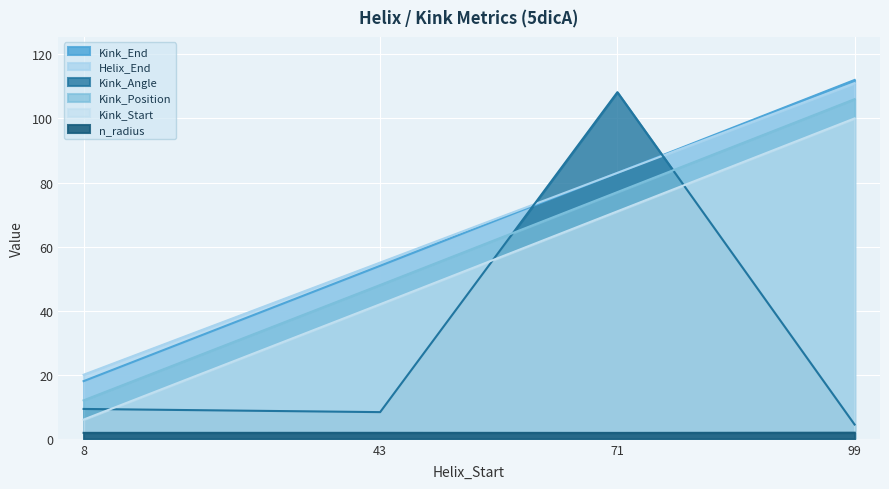

What is the spread (max minus min) of values at 71?

106.3